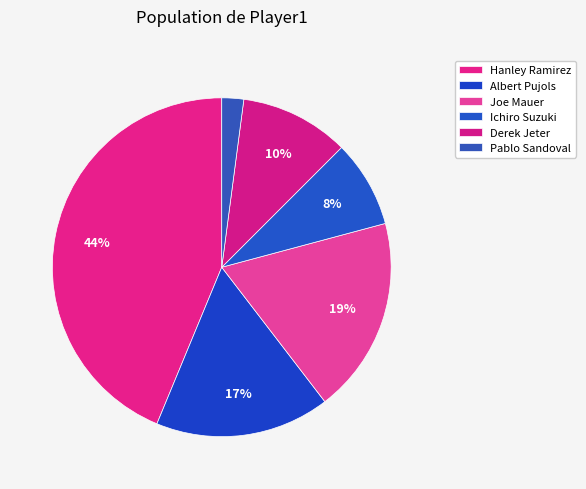

How much of the chart is everything except Derek Jeter?

89.6%